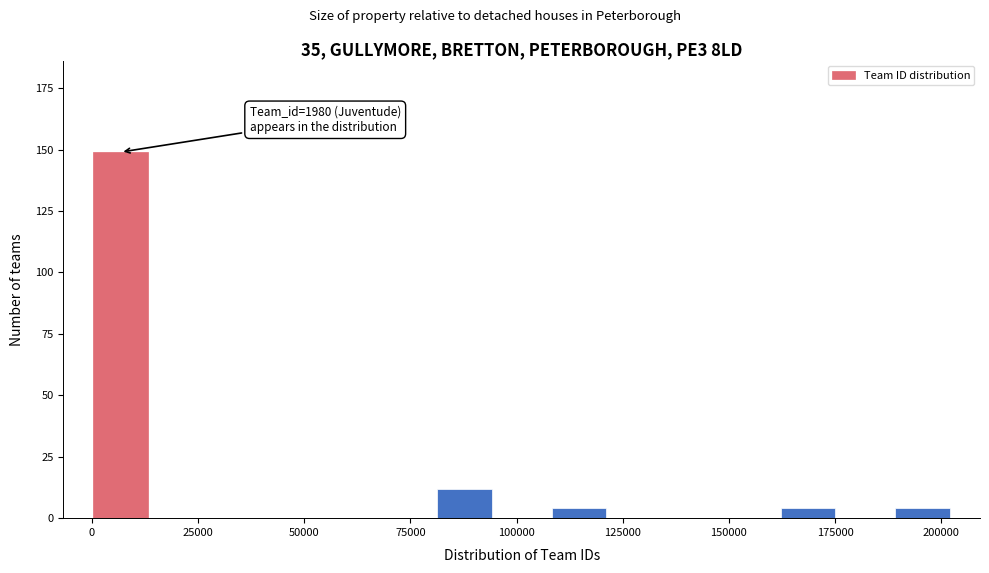

Read against the x-axis, roughly where is the centre of the tallest bar?

5000